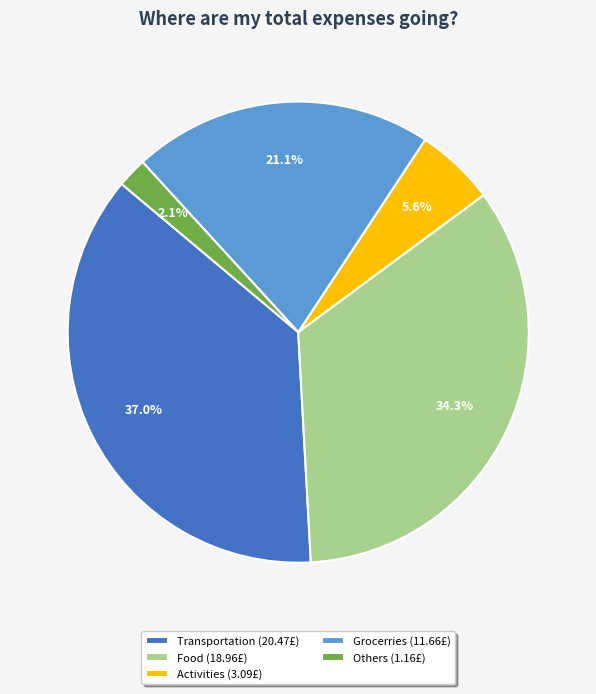

Rank the categories by value from lowest to highest.

Others (1.16£), Activities (3.09£), Grocerries (11.66£), Food (18.96£), Transportation (20.47£)